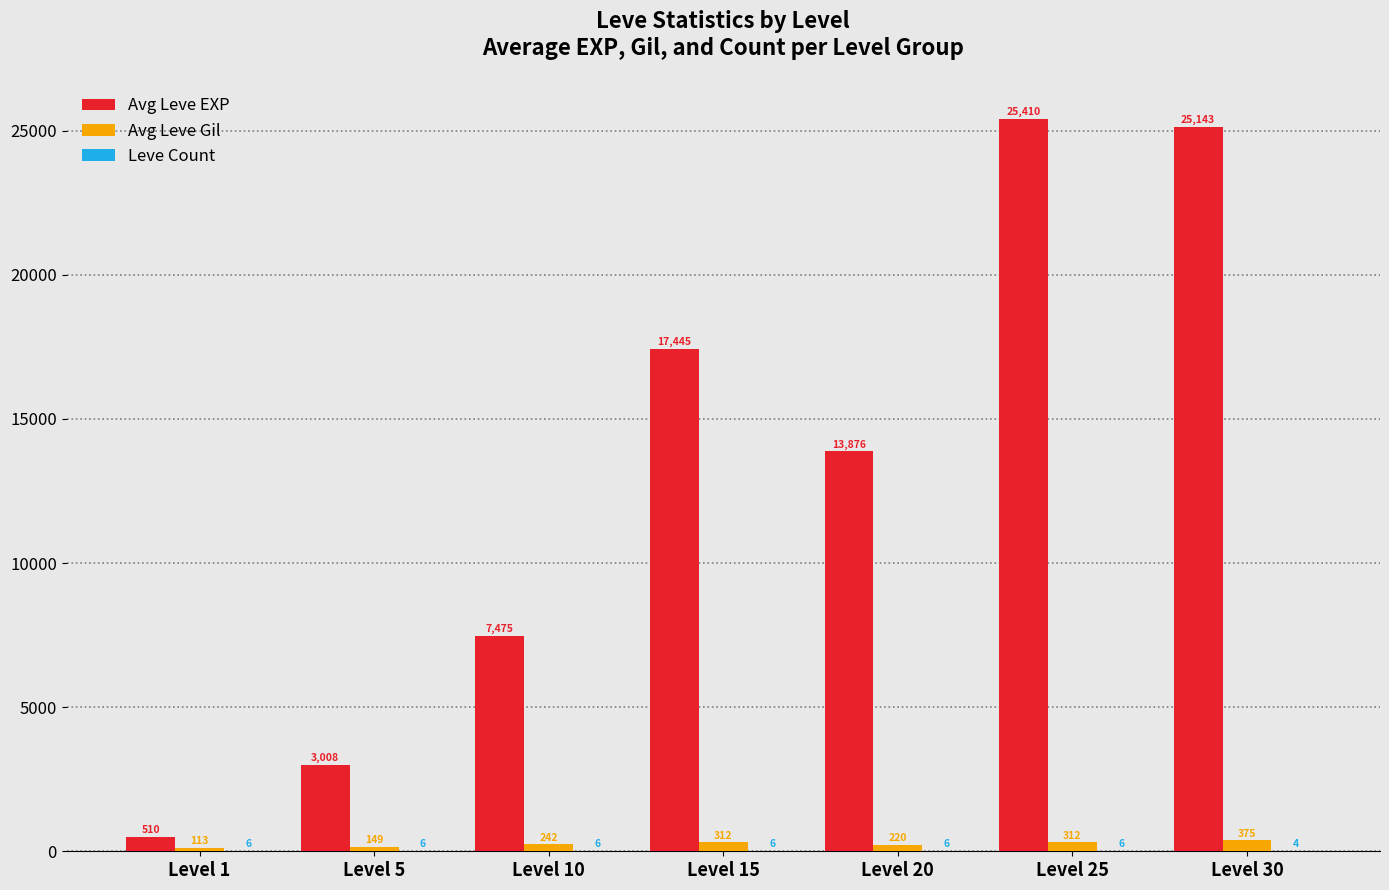

At which label does Avg Leve Gil reach its peak?

Level 30